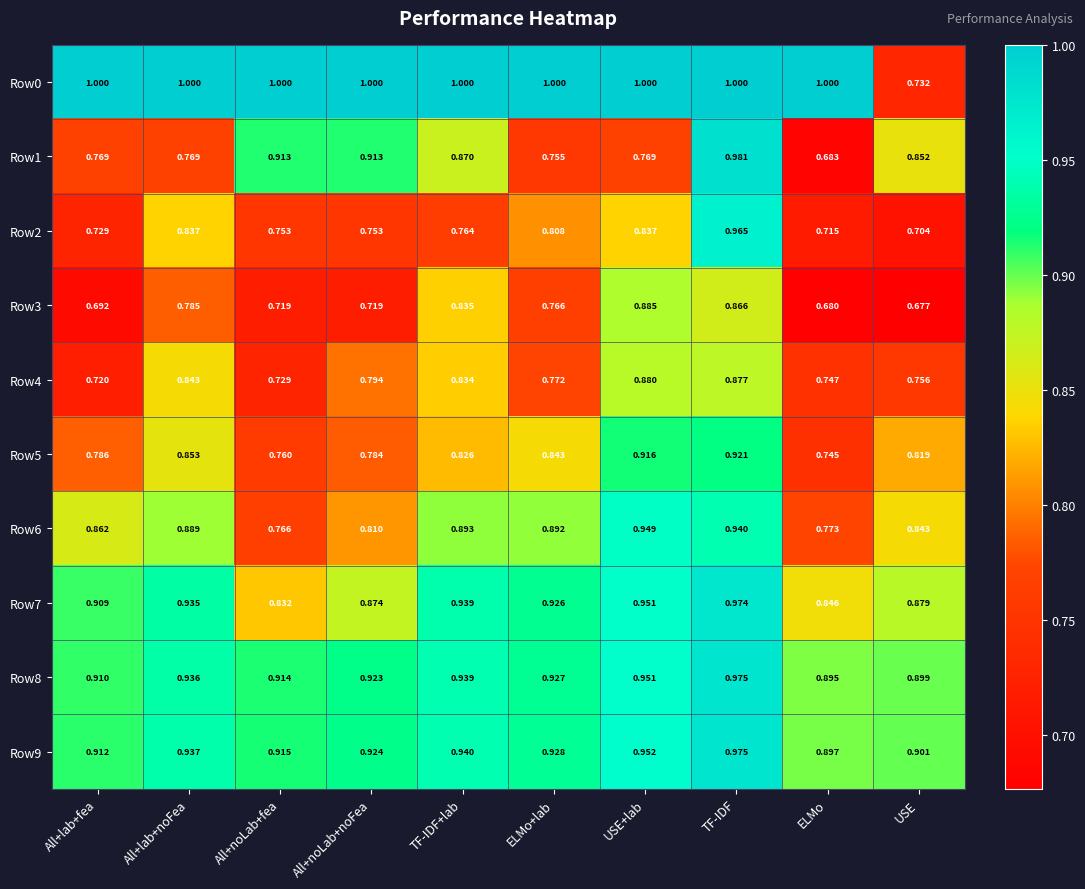

Which label corresponds to the smallest value in the chart?

USE